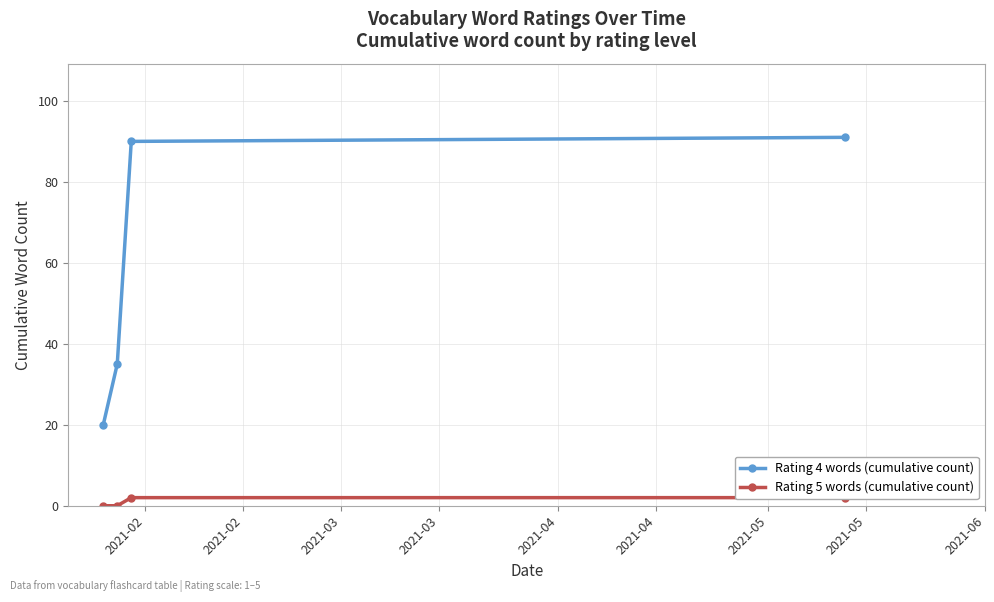

What is the highest value of the Rating 4 words (cumulative count) series?

91